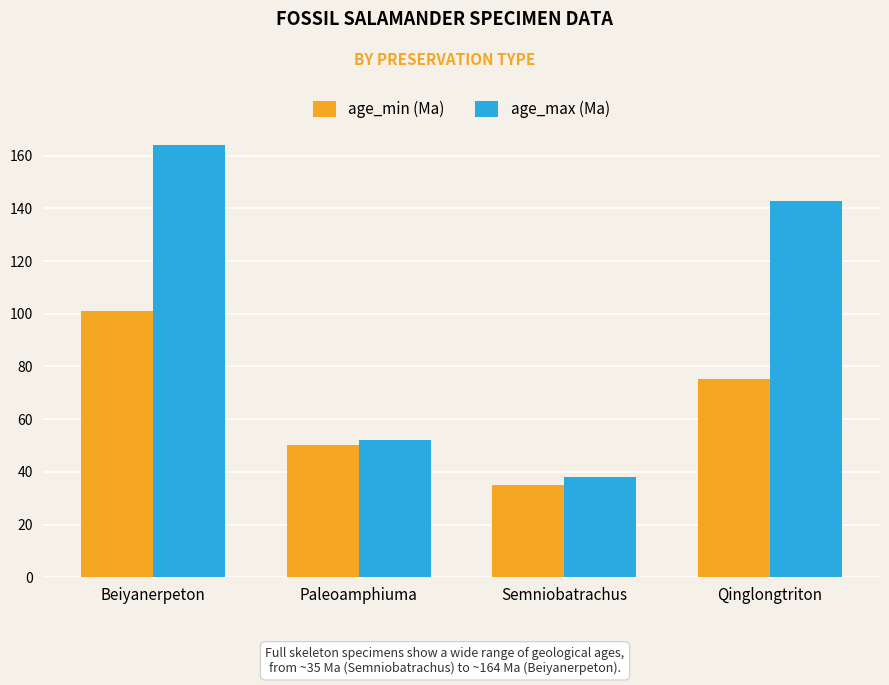

How many data points does each series have?

4